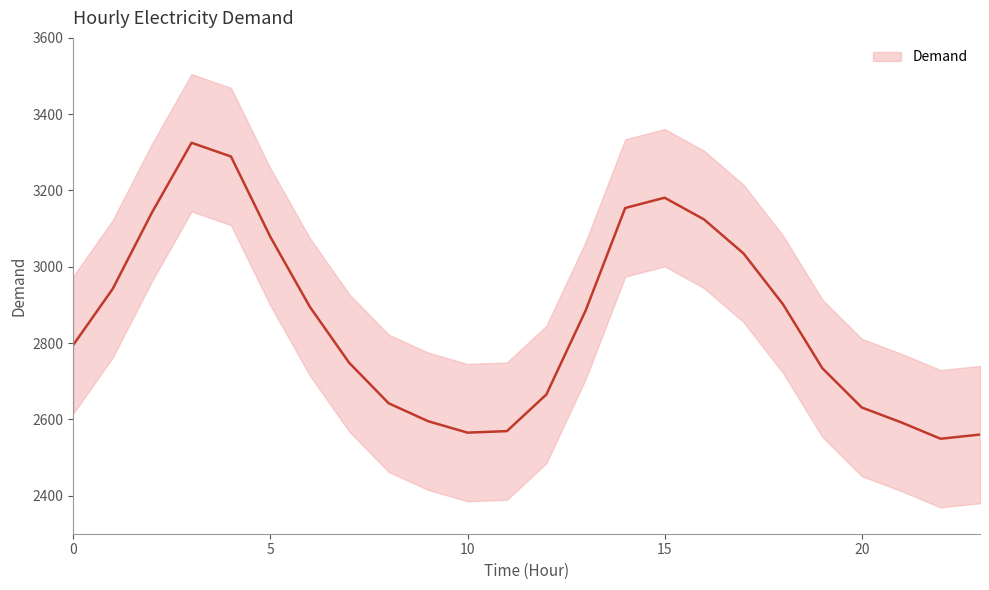

What is the average value?

2858